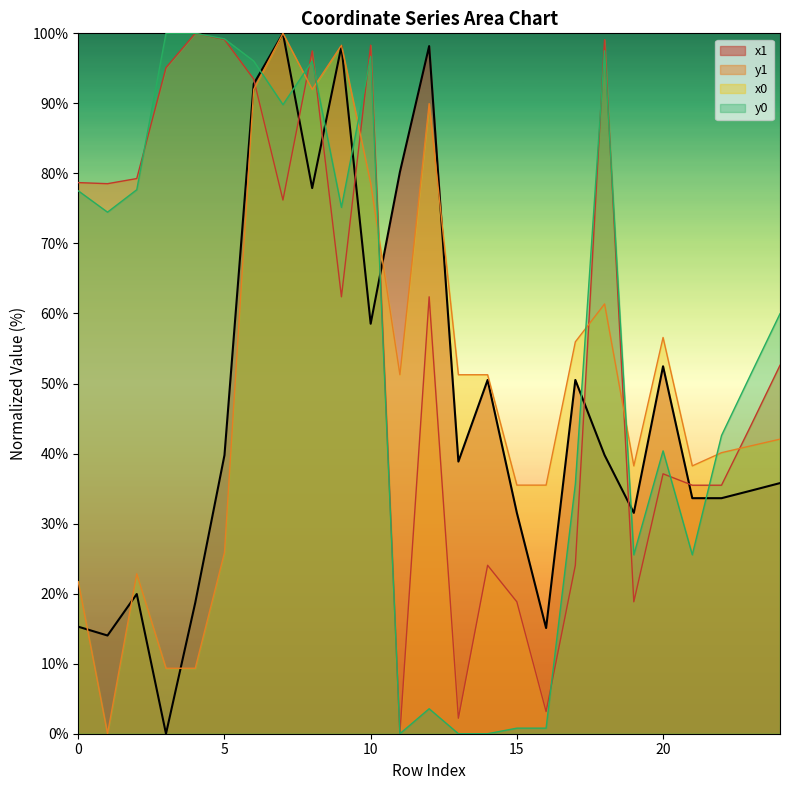

What are all the series names shown in the legend?

x1, y1, x0, y0